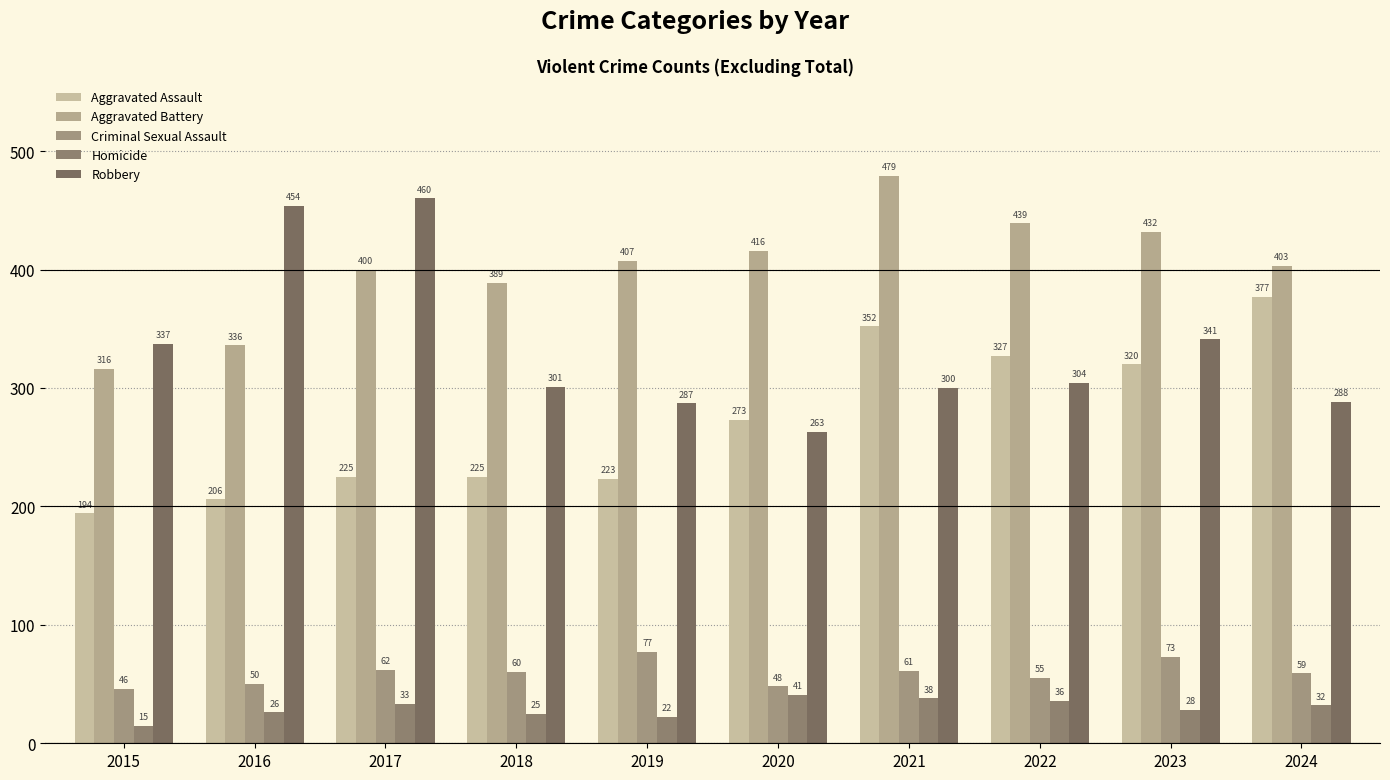

Is the value of Robbery at 2016 greater than the value of Homicide at 2017?

Yes